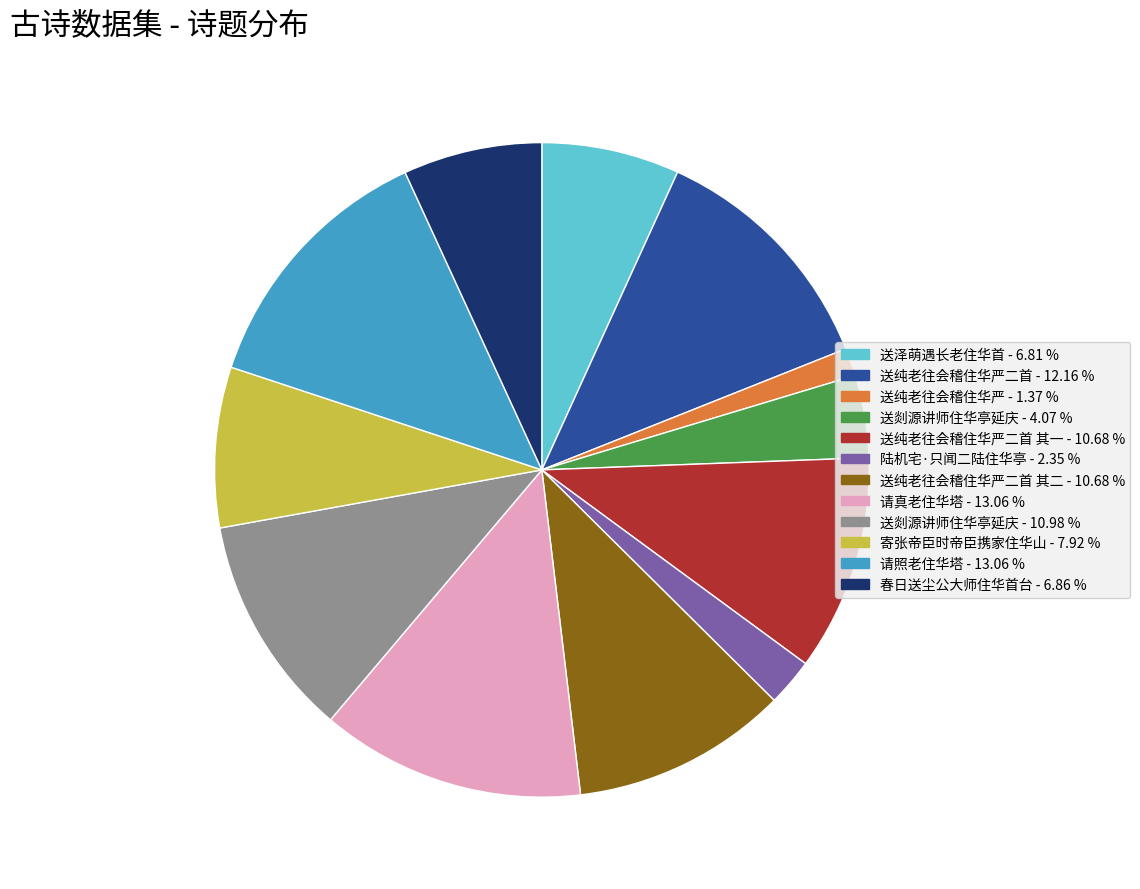

Combined, do 送纯老往会稽住华严二首 - 12.16 % and 送泽萌遇长老住华首 - 6.81 % account for over 50%?

No